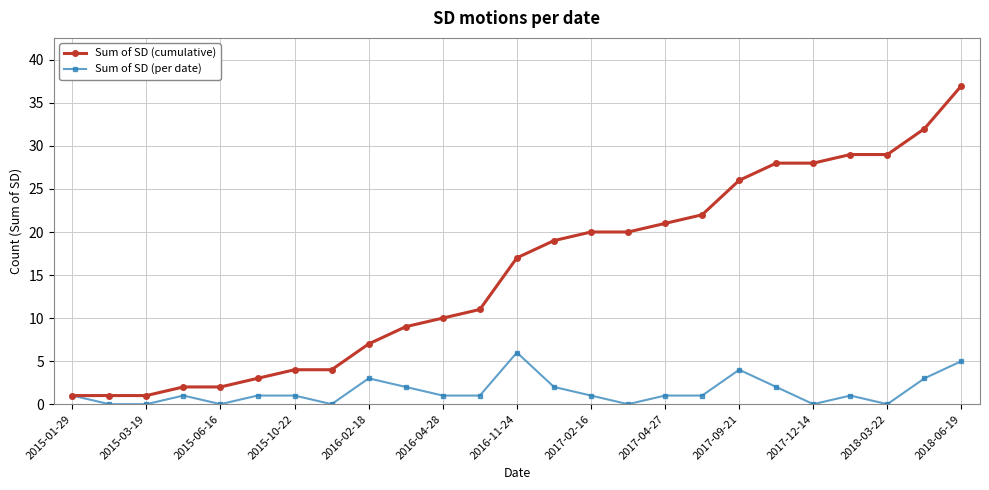

List the series in order of their peak value, highest first.

Sum of SD (cumulative), Sum of SD (per date)